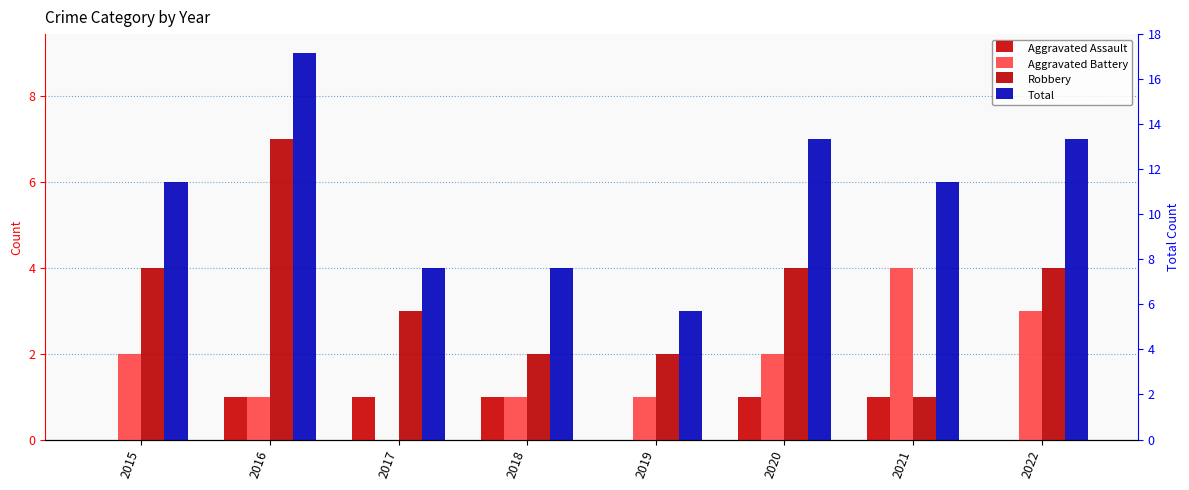

Is it true that Aggravated Assault equals 0 at 2019?

False